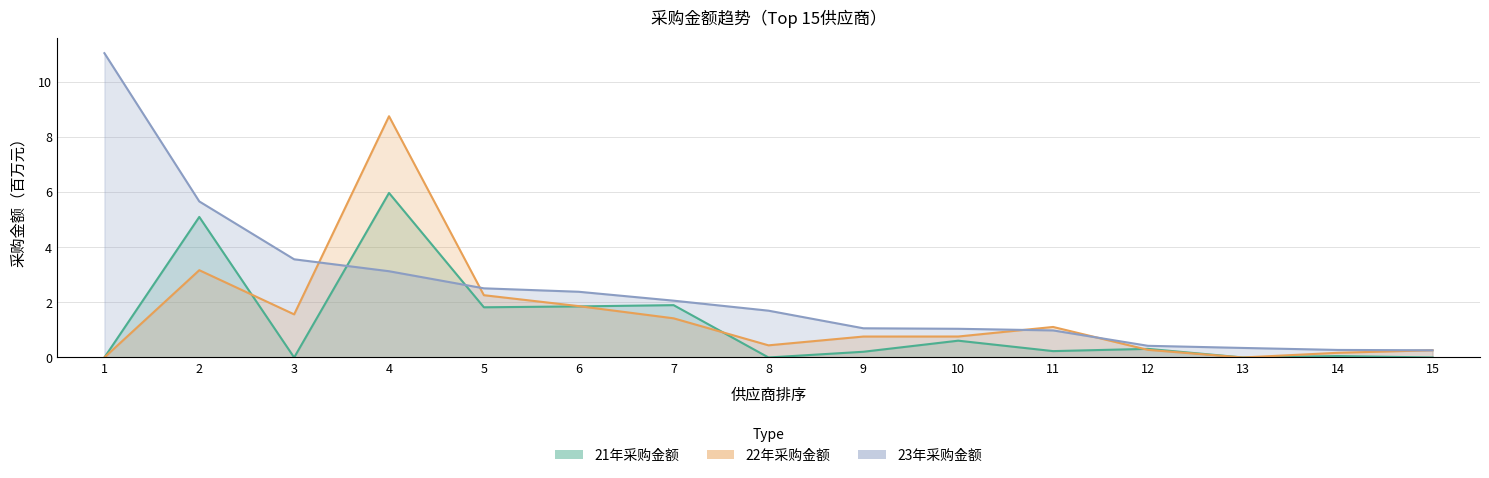

Count the number of categories in the chart.

15